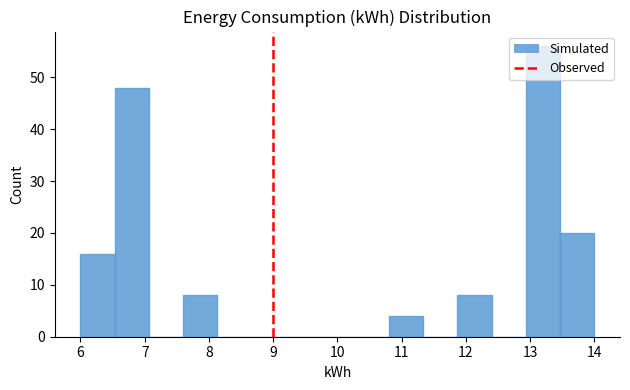

How tall is the bar that spans 11.9 to 12.4 on the x-axis? Neither the bar edges nor the heights are printed on the chart, so give them approximately, as read against the axes.

8